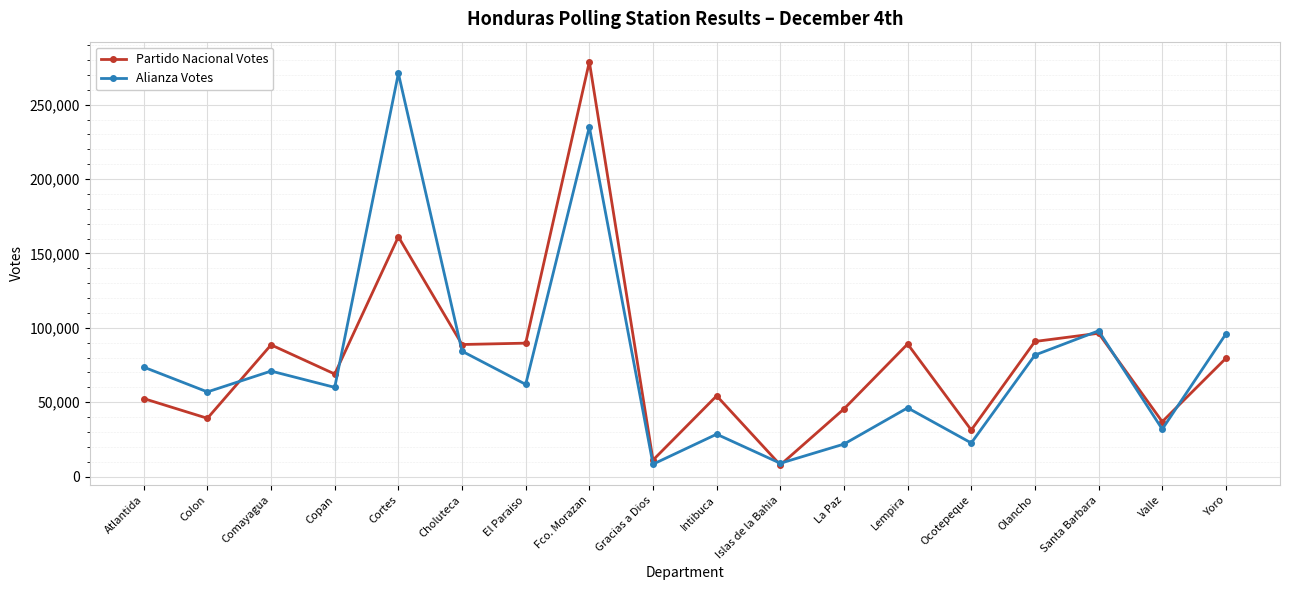

What is the smallest value displayed?

7855